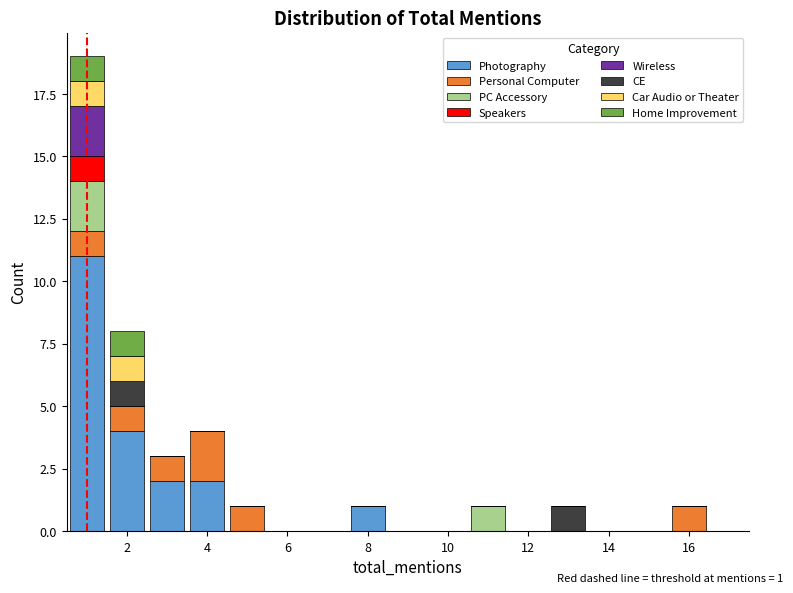

Which range on the x-axis has the tallest stacked bar (by total height)?

0.5 to 1.5